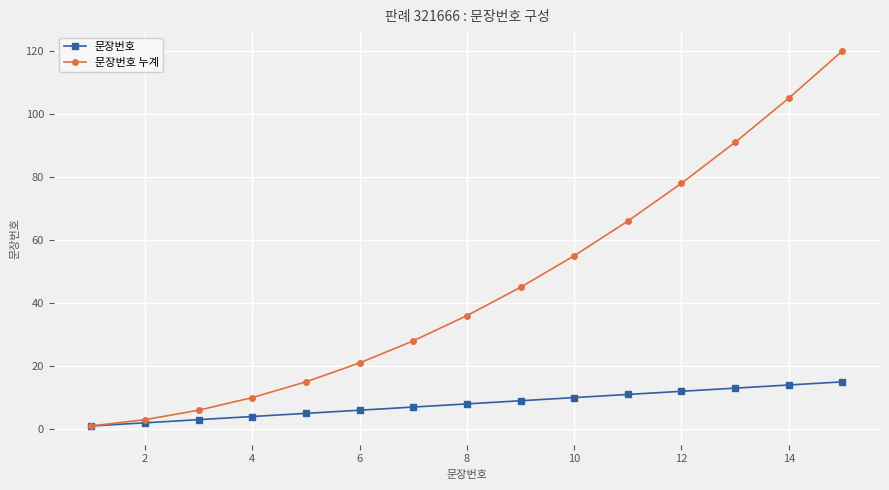

True or false: 문장번호 누계 has more than 1 points higher than both neighbors.

False